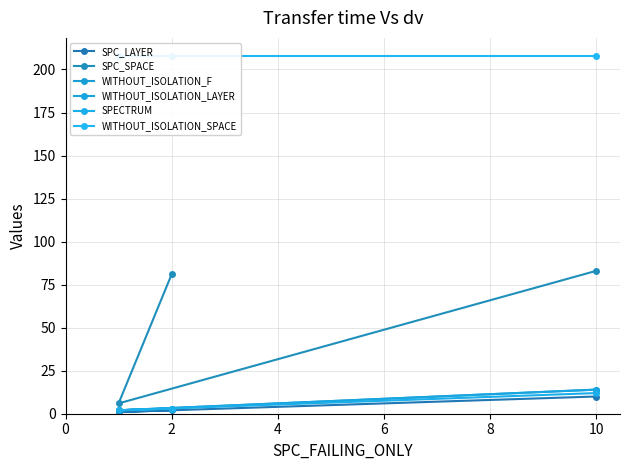

Between 0 and 2, which series saw the biggest shift?

SPC_SPACE